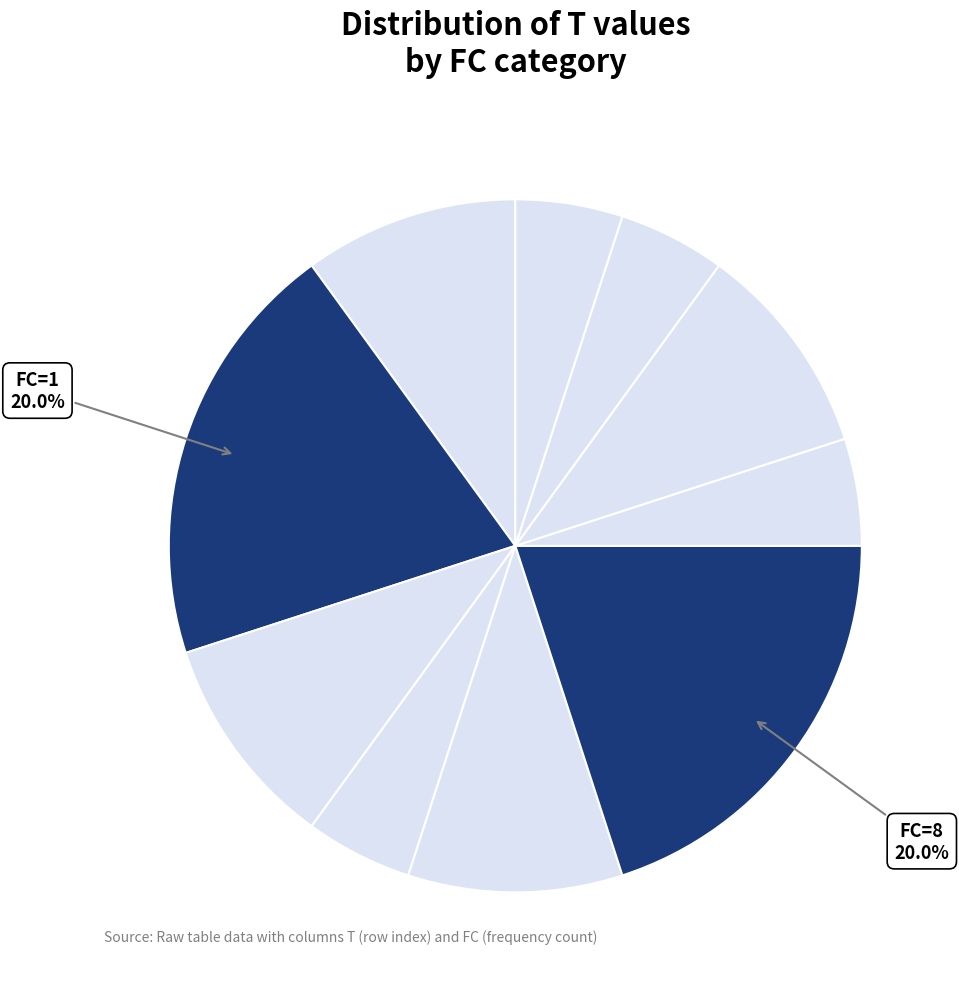

Is there any slice that represents more than half of the pie?

No